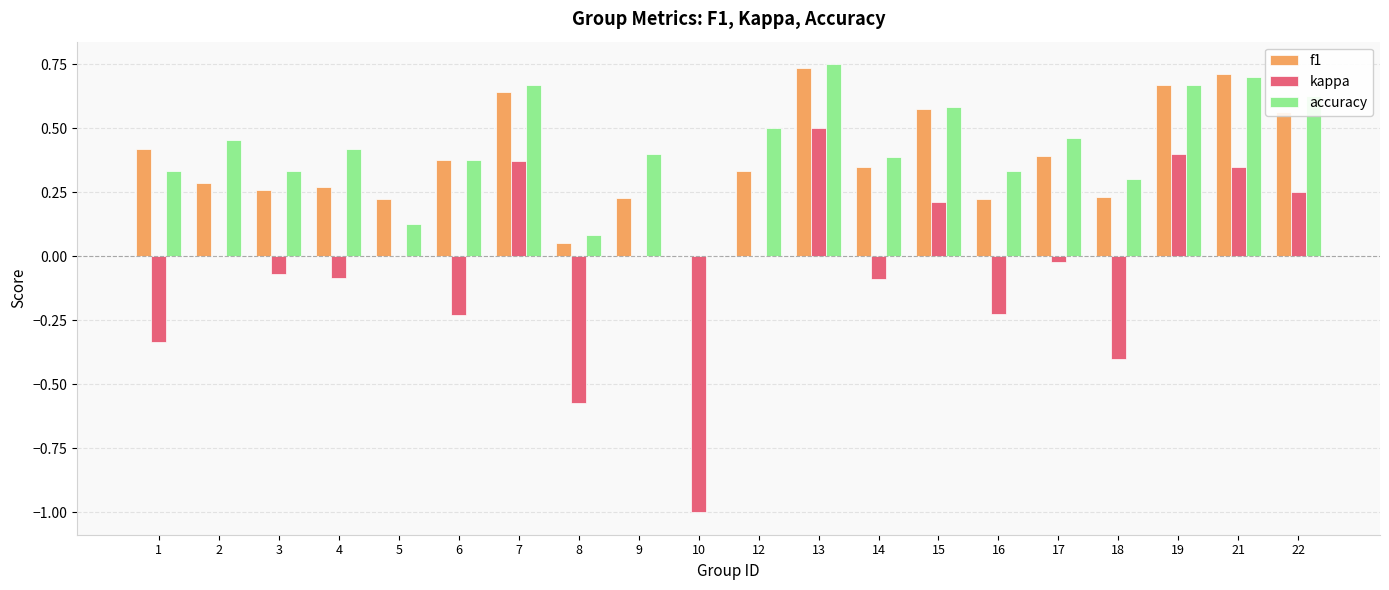

What is the sum of the f1 values at 12 and 15?

0.9